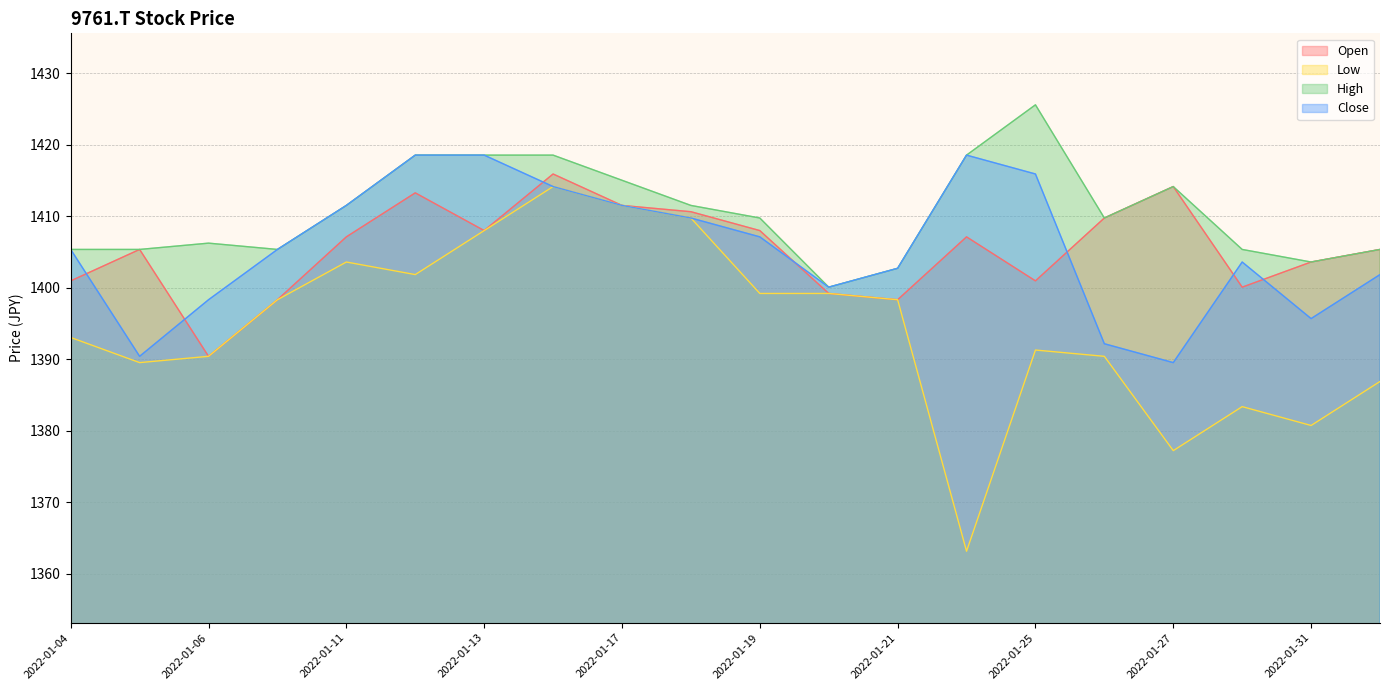

How many lines are shown in the chart?

4